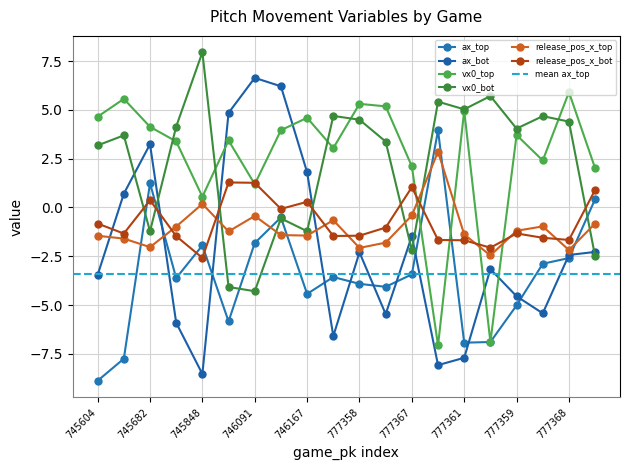

Which category has the lowest value in the vx0_top series?

777366